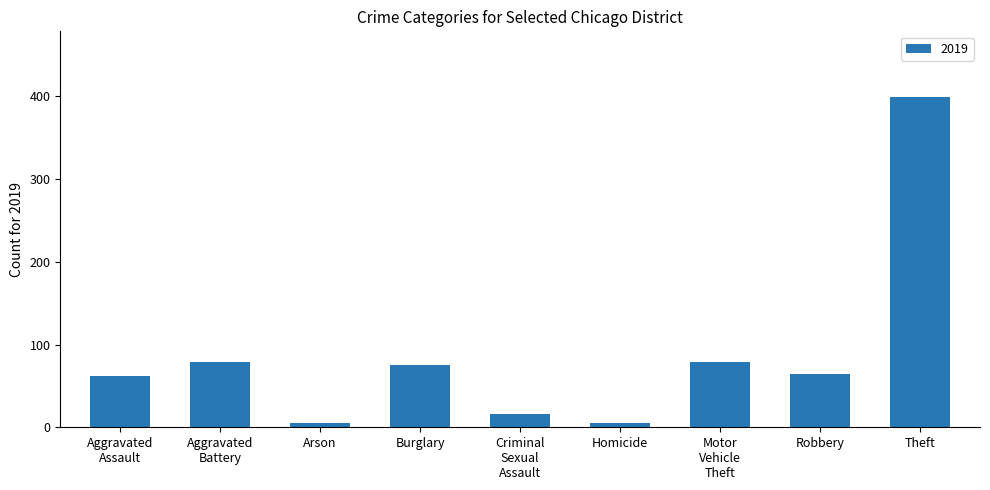

Are the bars grouped side by side (vs. stacked)?

No